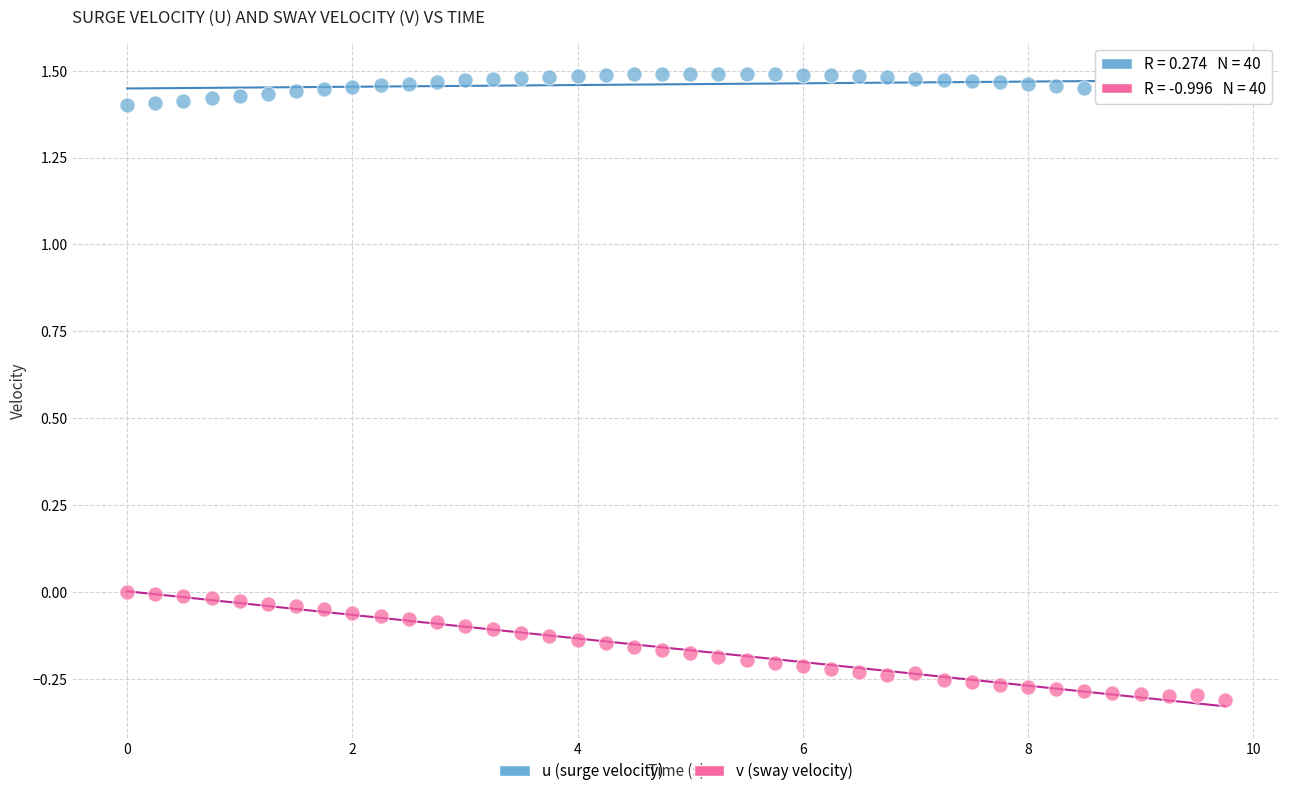

Across all data points, what is the range of X values (max minus min)?

9.8